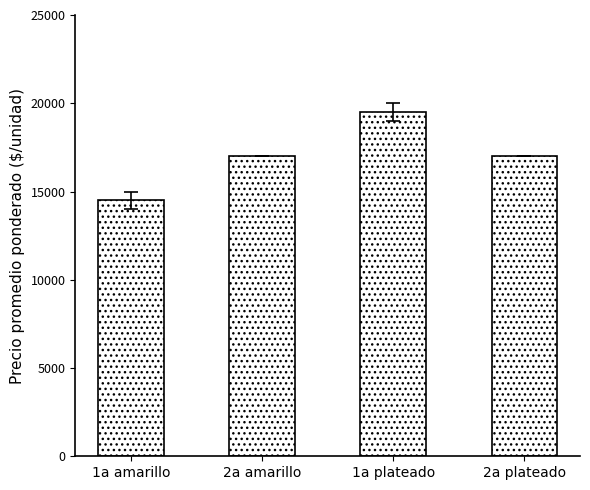

The chart shows a value of 17000 at 2a amarillo. True or false?

True